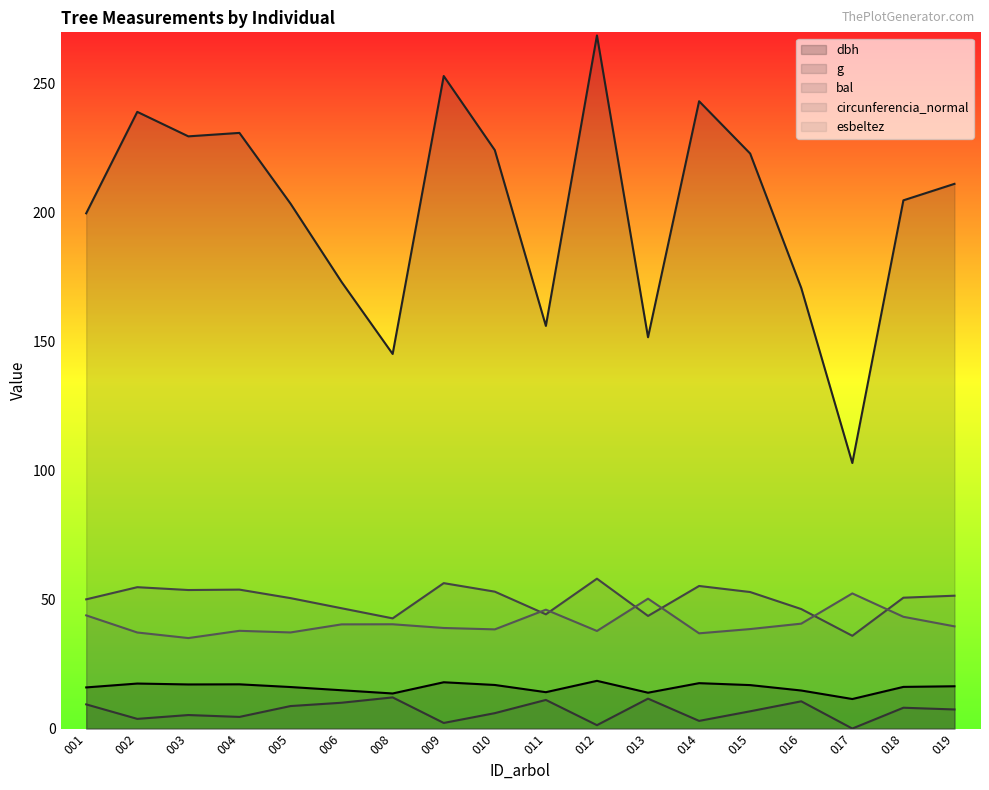

True or false: dbh and circunferencia_normal cross at least once.

False